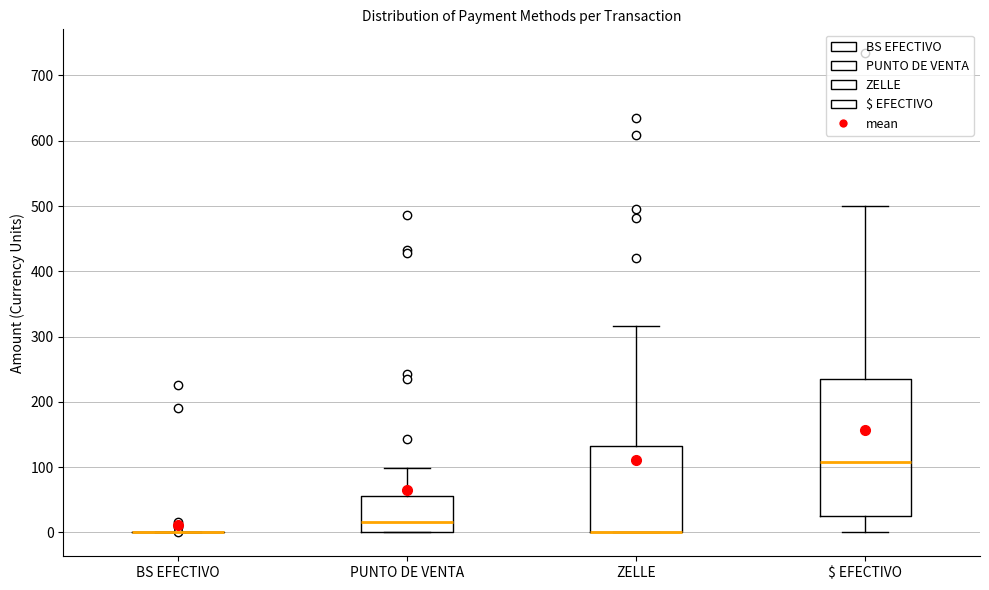

Reading left to right, transcribe this box plot: for each box, give where its median line is, the range the box spans, and where its two whiskers end, as read against the y-axis. The values are not printed on the chart, so give them approximately, as read against the axis.

BS EFECTIVO: box collapsed to a line at 0, whiskers 0 to 0
PUNTO DE VENTA: median 20, box 0 to 60, whiskers 0 to 100
ZELLE: median 0 (drawn on the box's lower edge), box 0 to 130, whiskers 0 to 320
$ EFECTIVO: median 110, box 20 to 240, whiskers 0 to 500